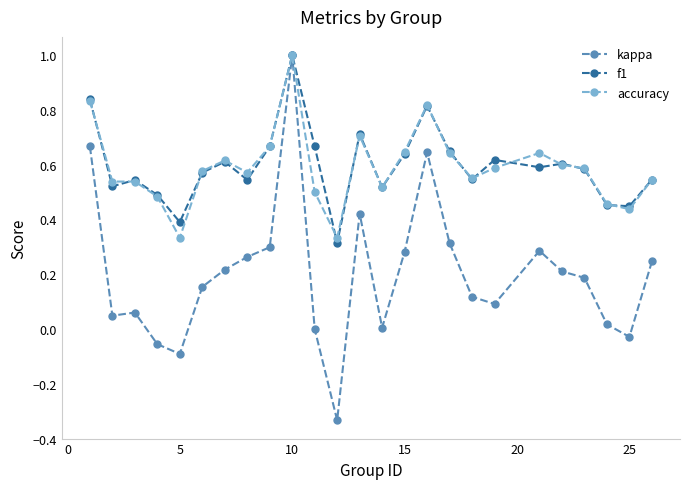

True or false: f1 has more than 2 points higher than both neighbors.

True